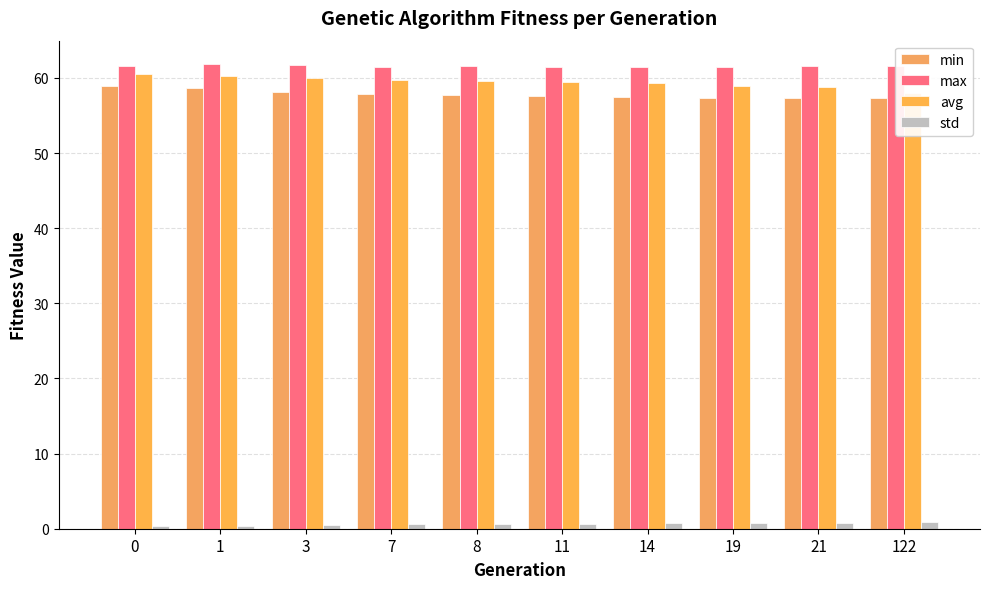

Which series has the widest spread of values?

avg